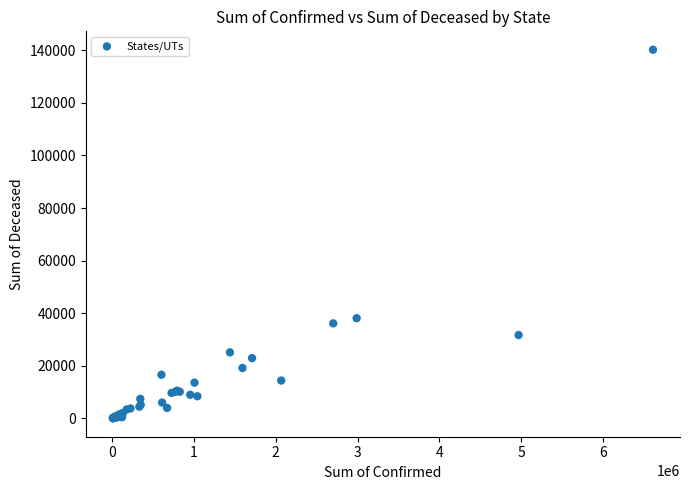

What Y value in the scatter plot is closest to 70110?

38082